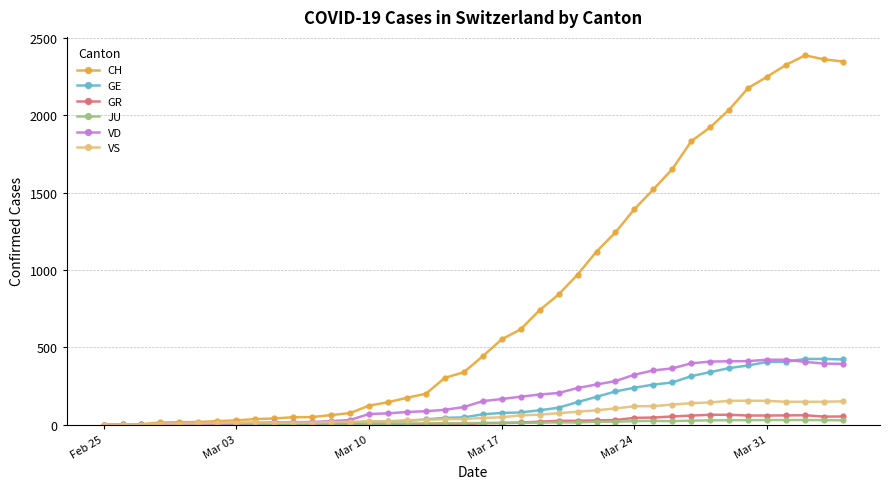

How many data points in VS are less than 42?

20